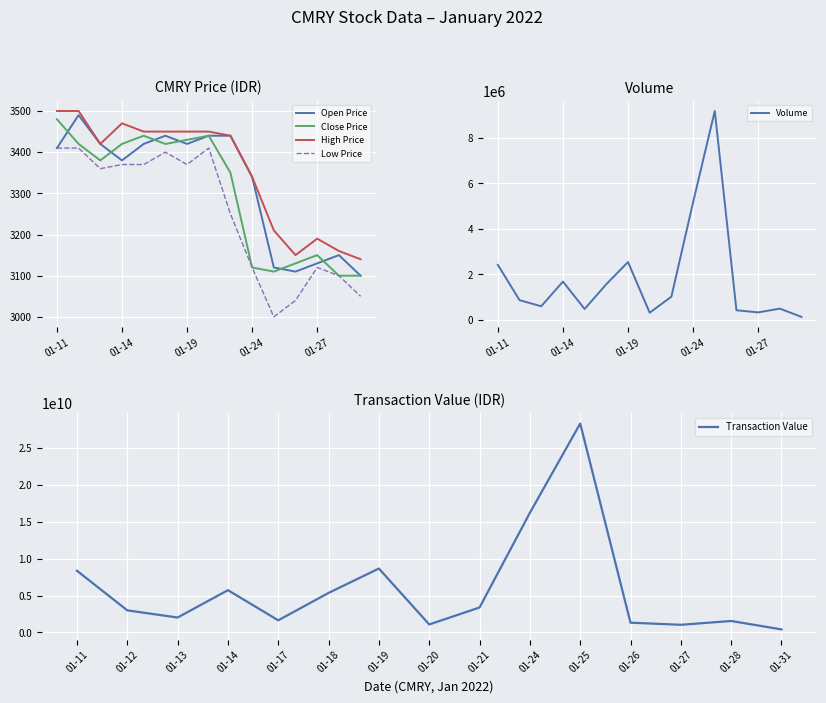

True or false: High Price and Low Price cross at least once.

False